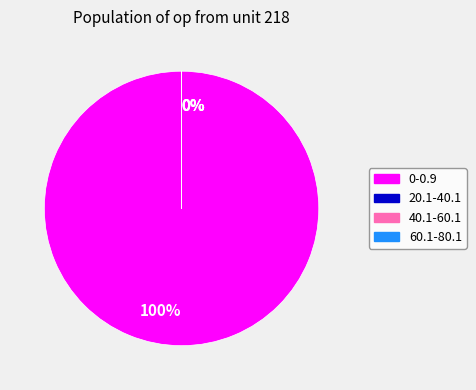

What is the change in value from 40.1-60.1 to 60.1-80.1?

-1